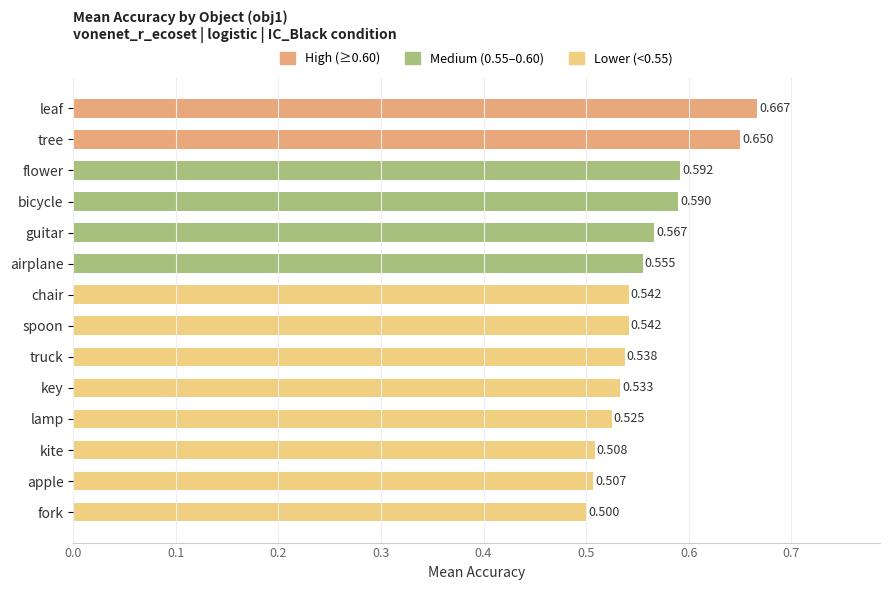

What is the label of the 3rd bar from the bottom?

kite